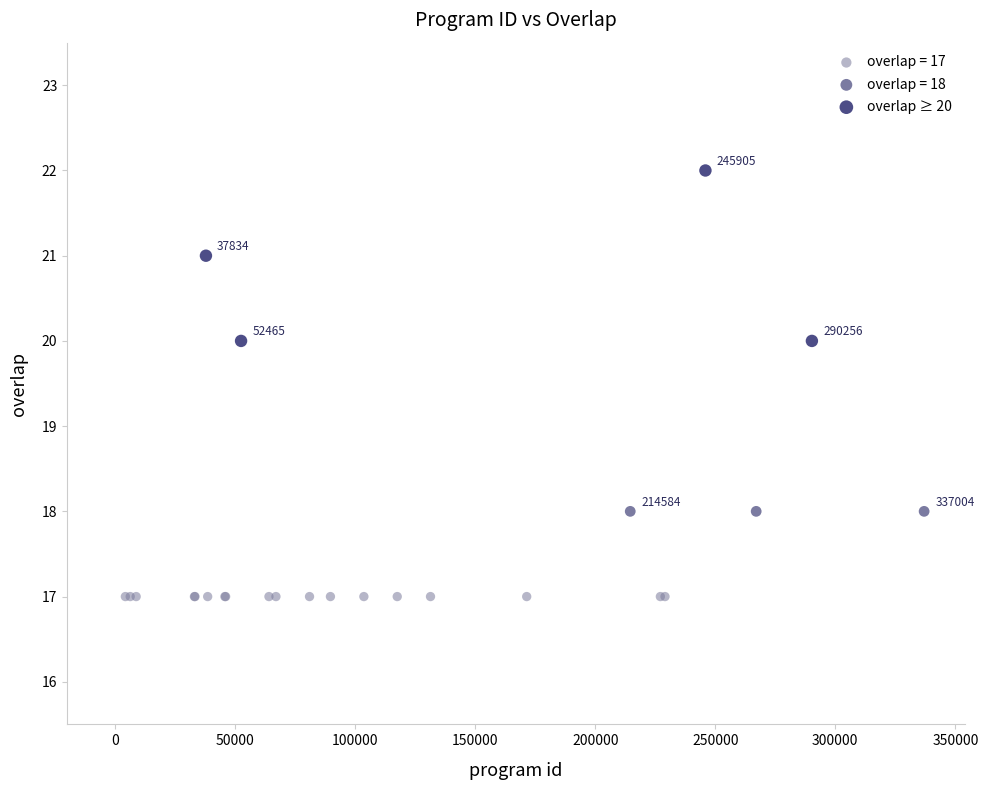

Which series reaches the maximum Y coordinate?

overlap ≥ 20